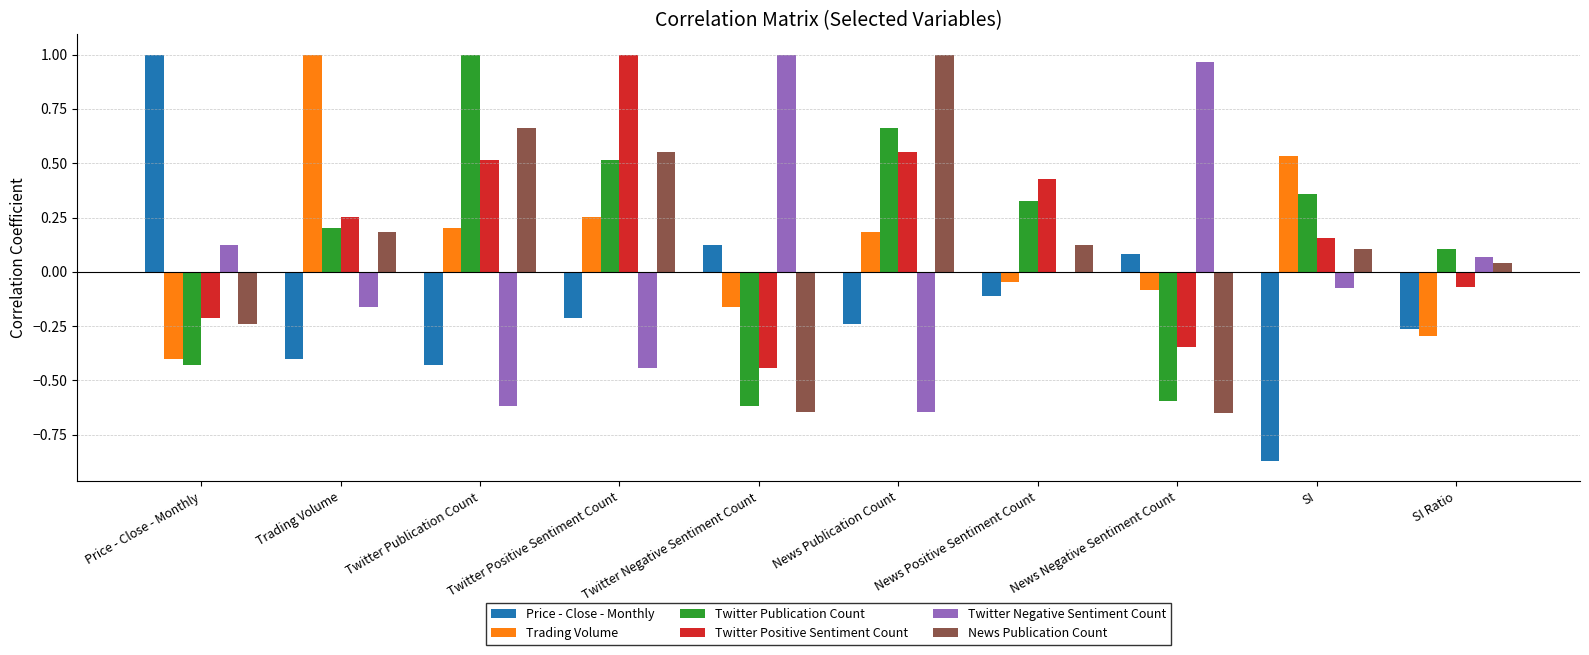

Which series has the widest spread of values?

Price - Close - Monthly